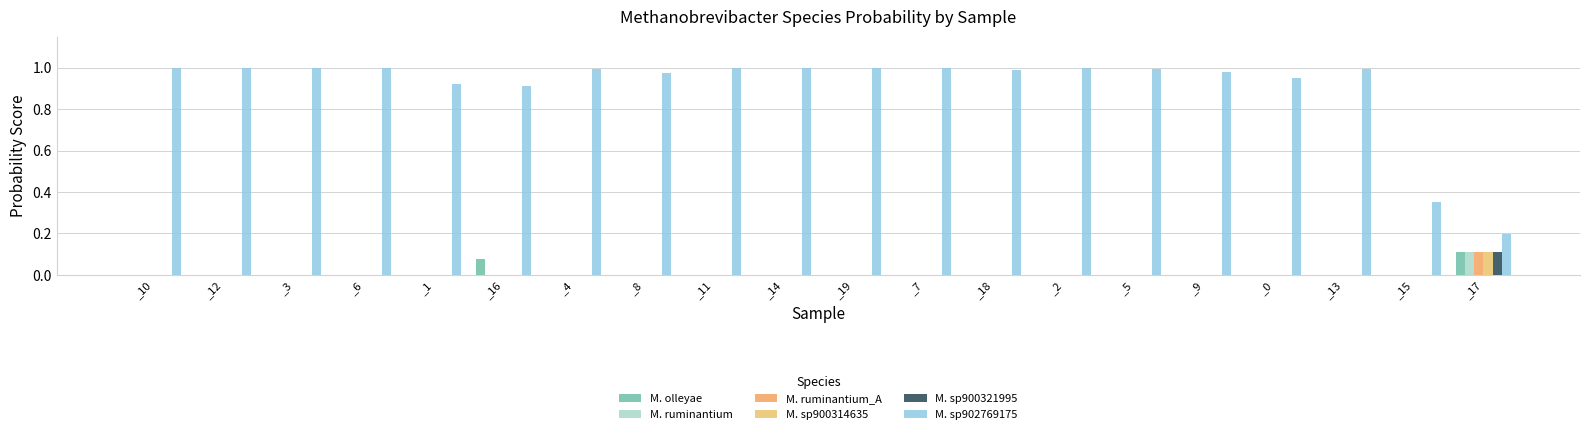

True or false: M. ruminantium has a value of 0.0 at _9.

True